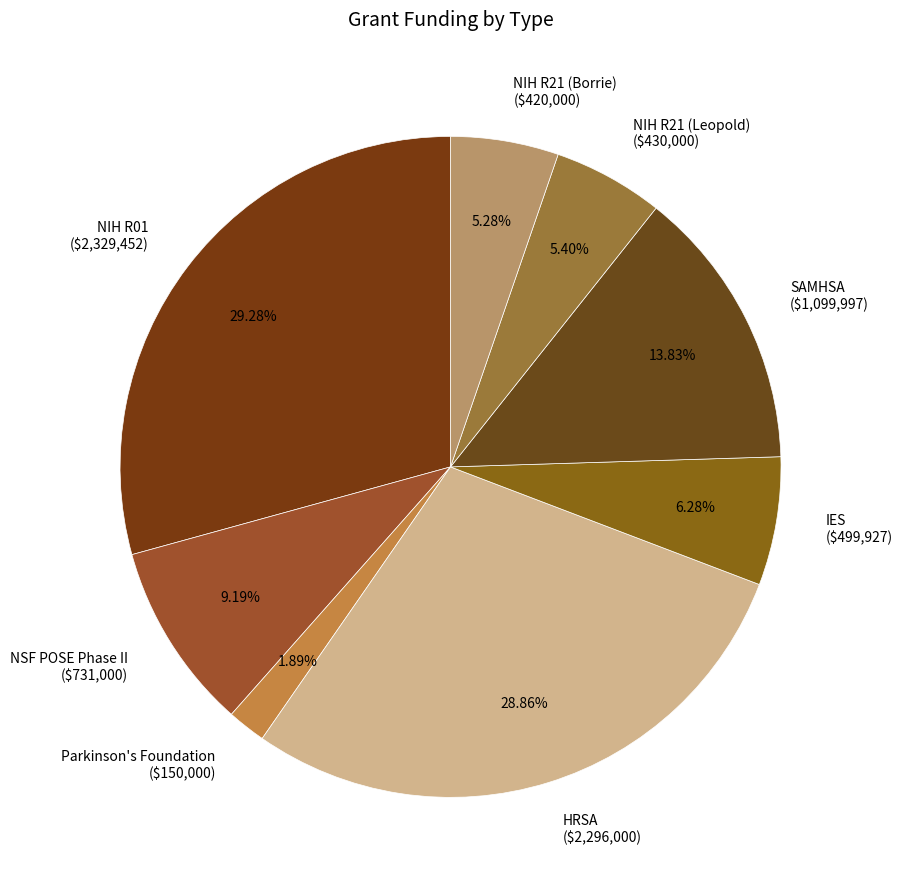

True or false: Parkinson's Foundation accounts for 7% of the total.

False